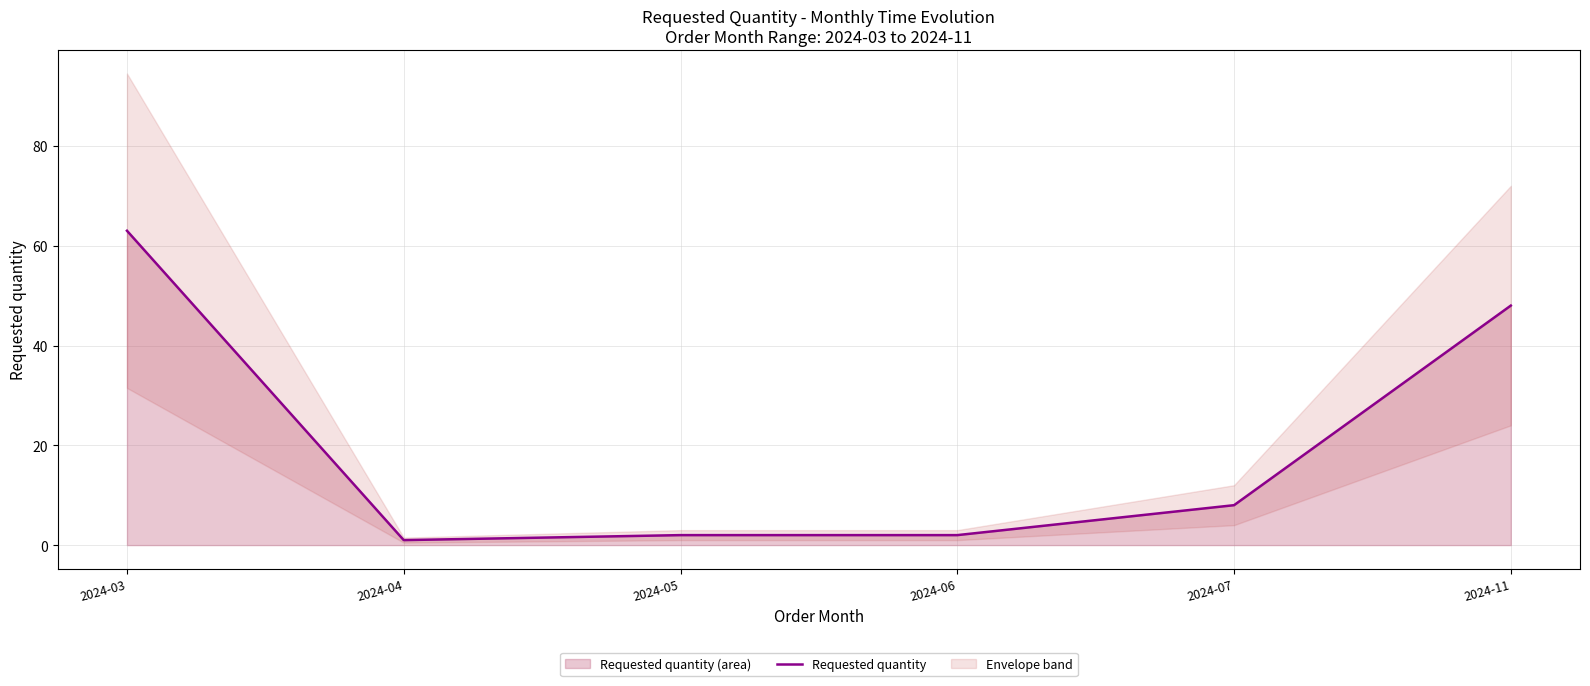

Rank the categories by value from highest to lowest.

2024-03, 2024-11, 2024-07, 2024-05, 2024-06, 2024-04